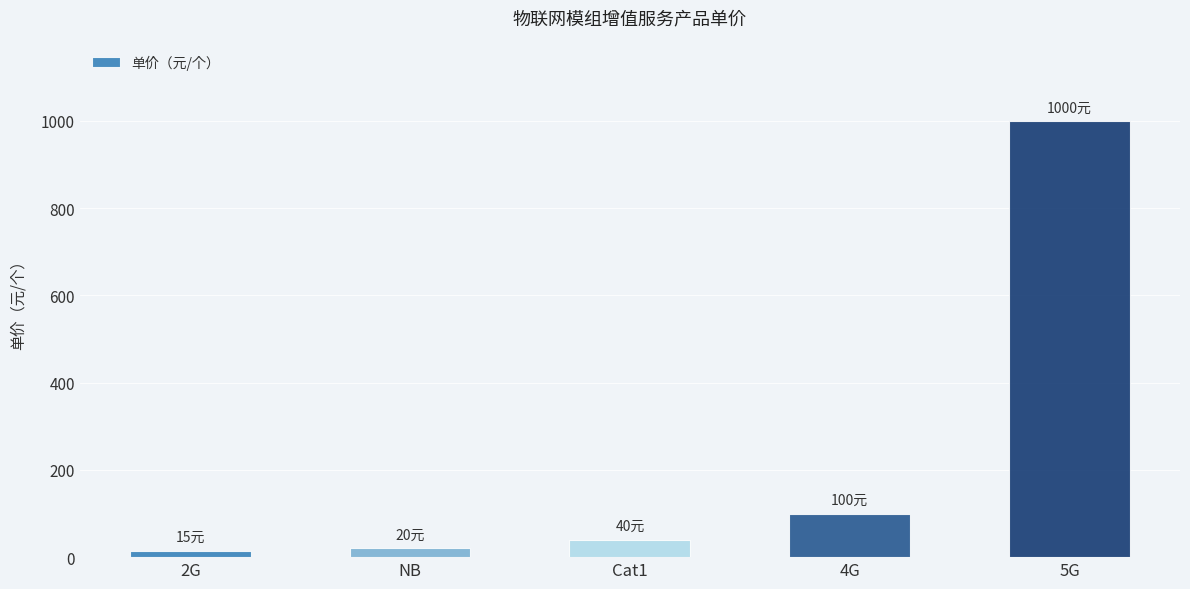

The chart shows a value of 20 at NB. True or false?

True